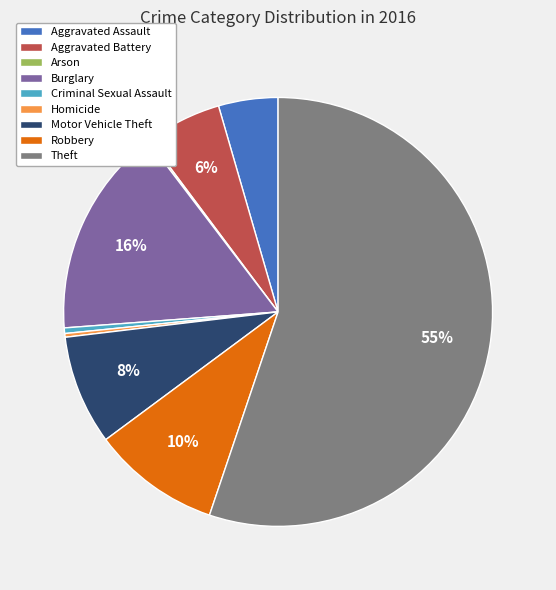

What is the largest slice in the pie chart?

Theft